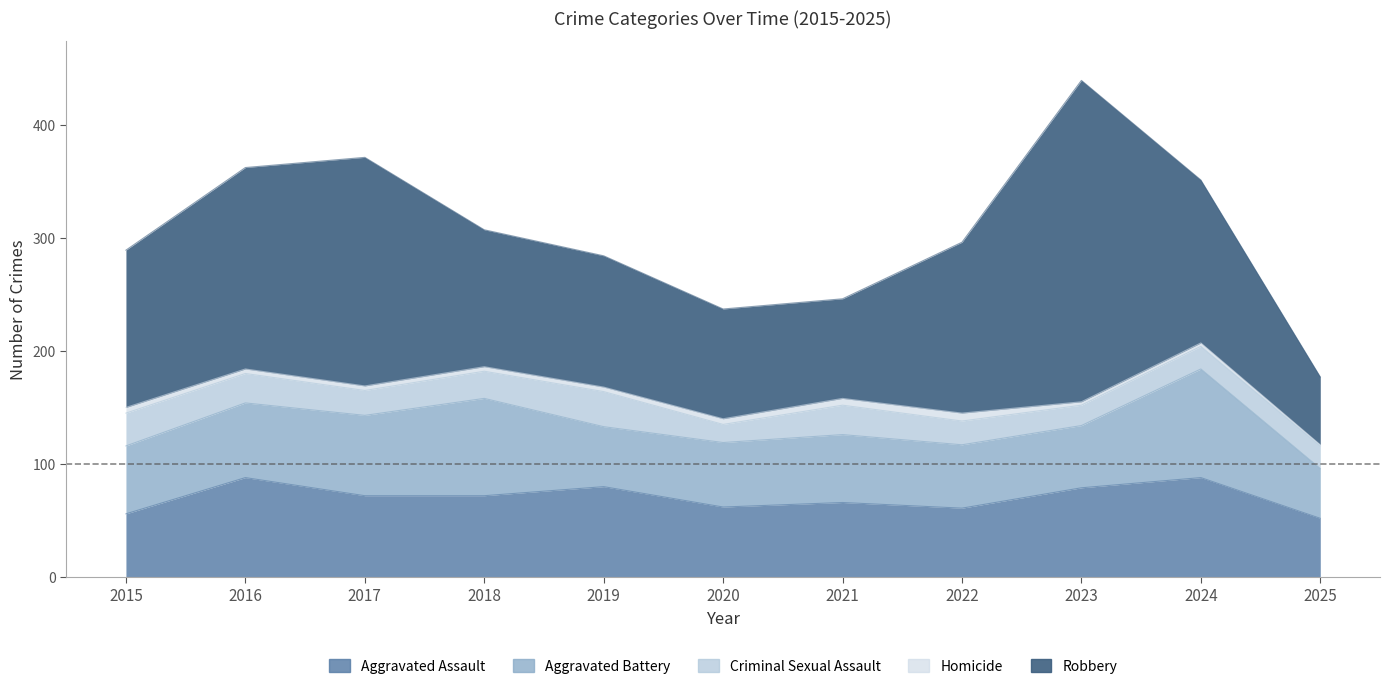

In Robbery, how many points are lower than both neighbors (excluding endpoints)?

1